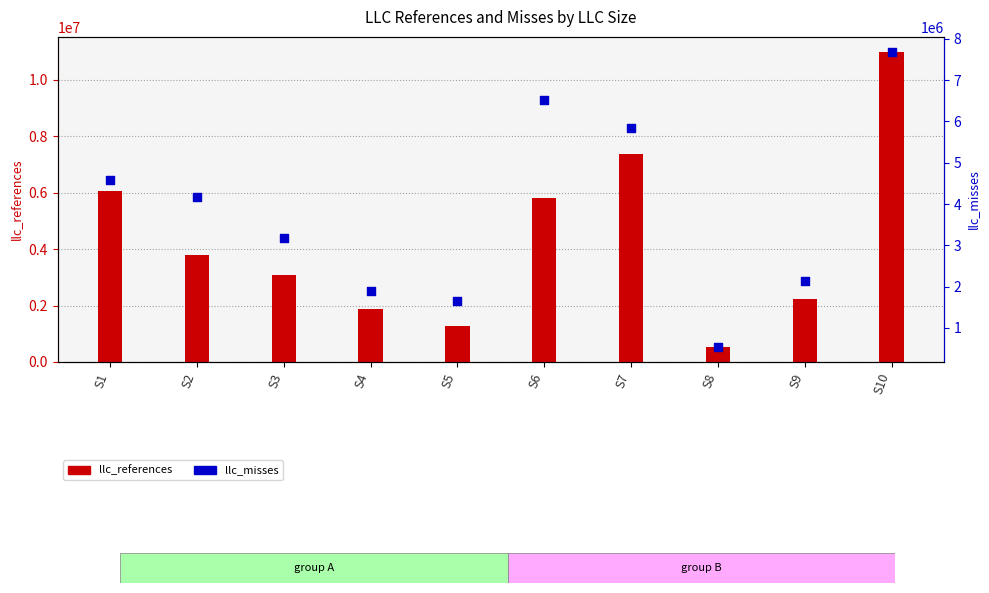

At how many categories does at least one series exceed 6645169?

2